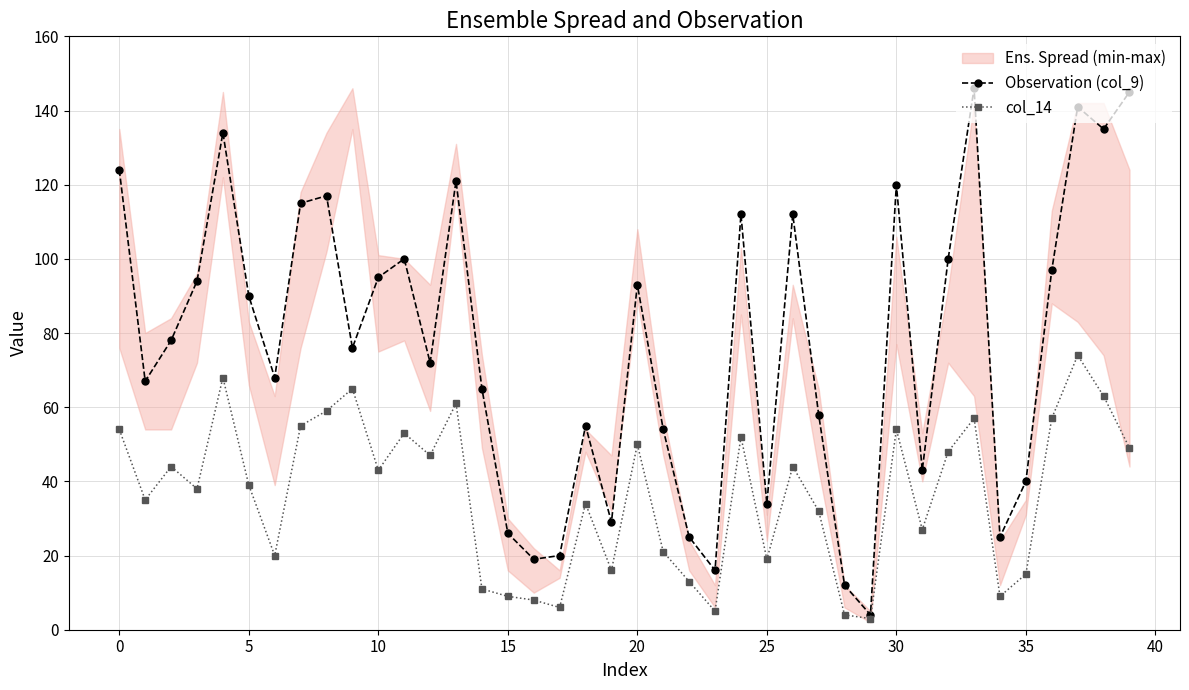

How many lines are shown in the chart?

2